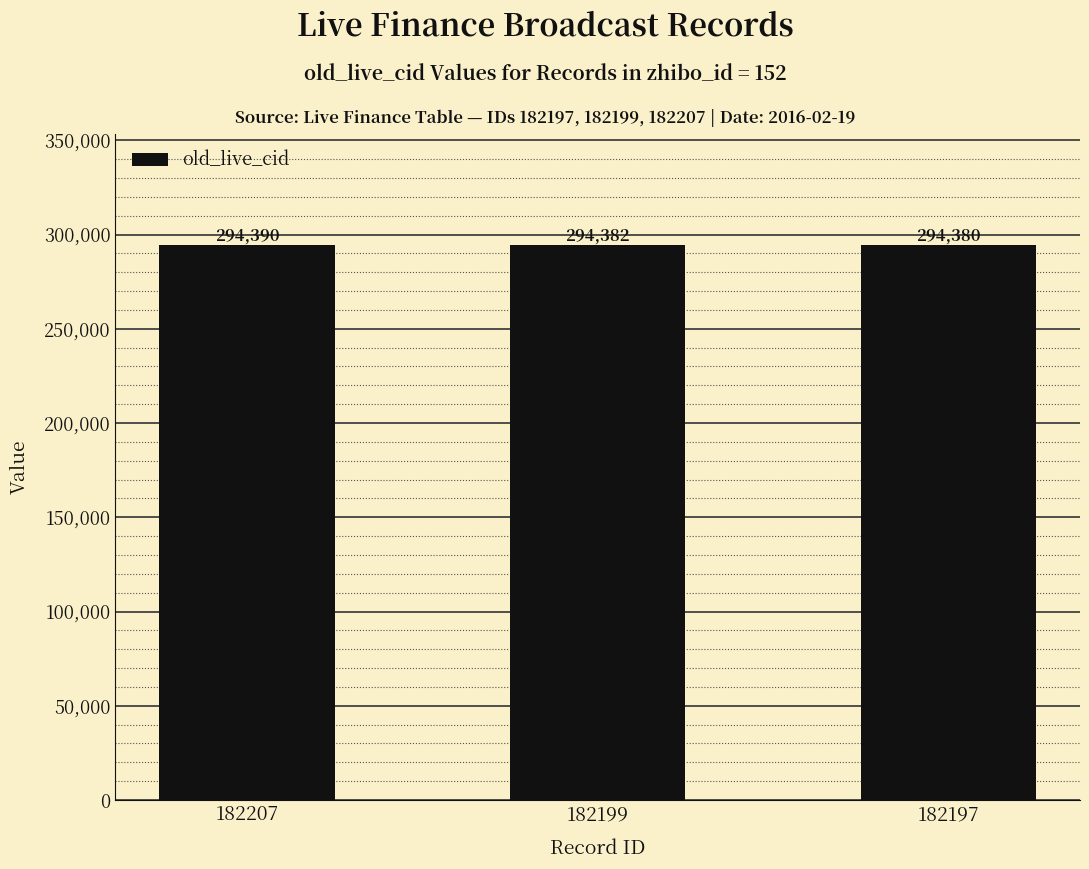

At which label is the value closest to 294385?

182199